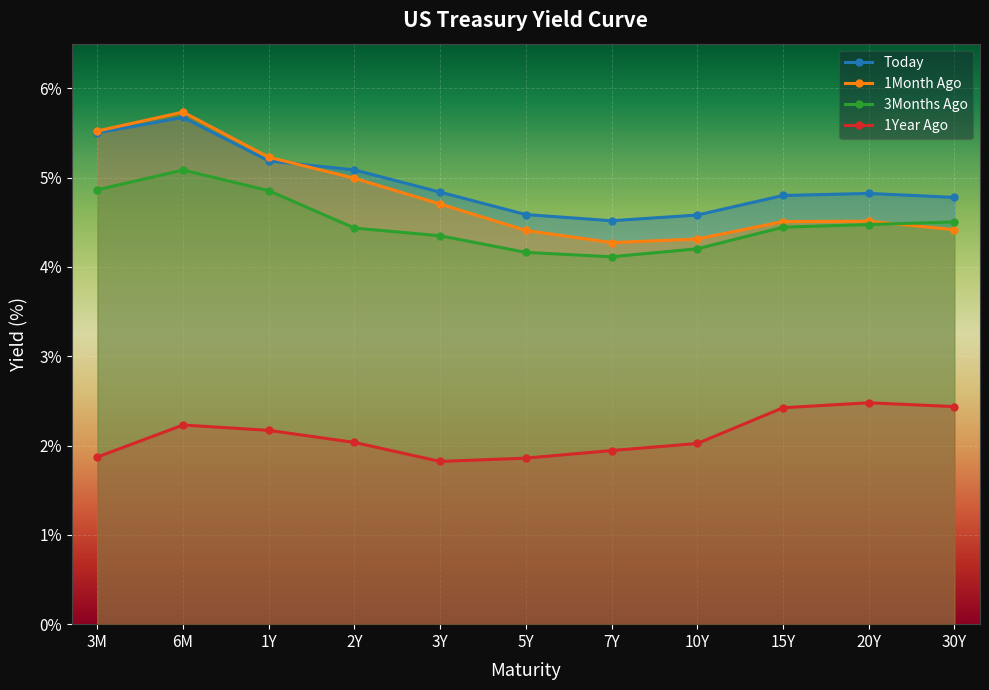

Rank the series at 2Y from lowest to highest value.

1Year Ago, 3Months Ago, 1Month Ago, Today